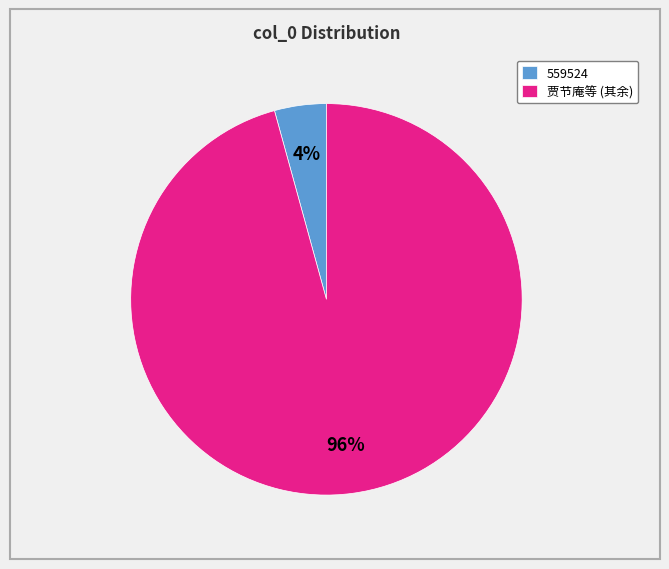

Rank the categories by value from highest to lowest.

贾节庵等 (其余), 559524